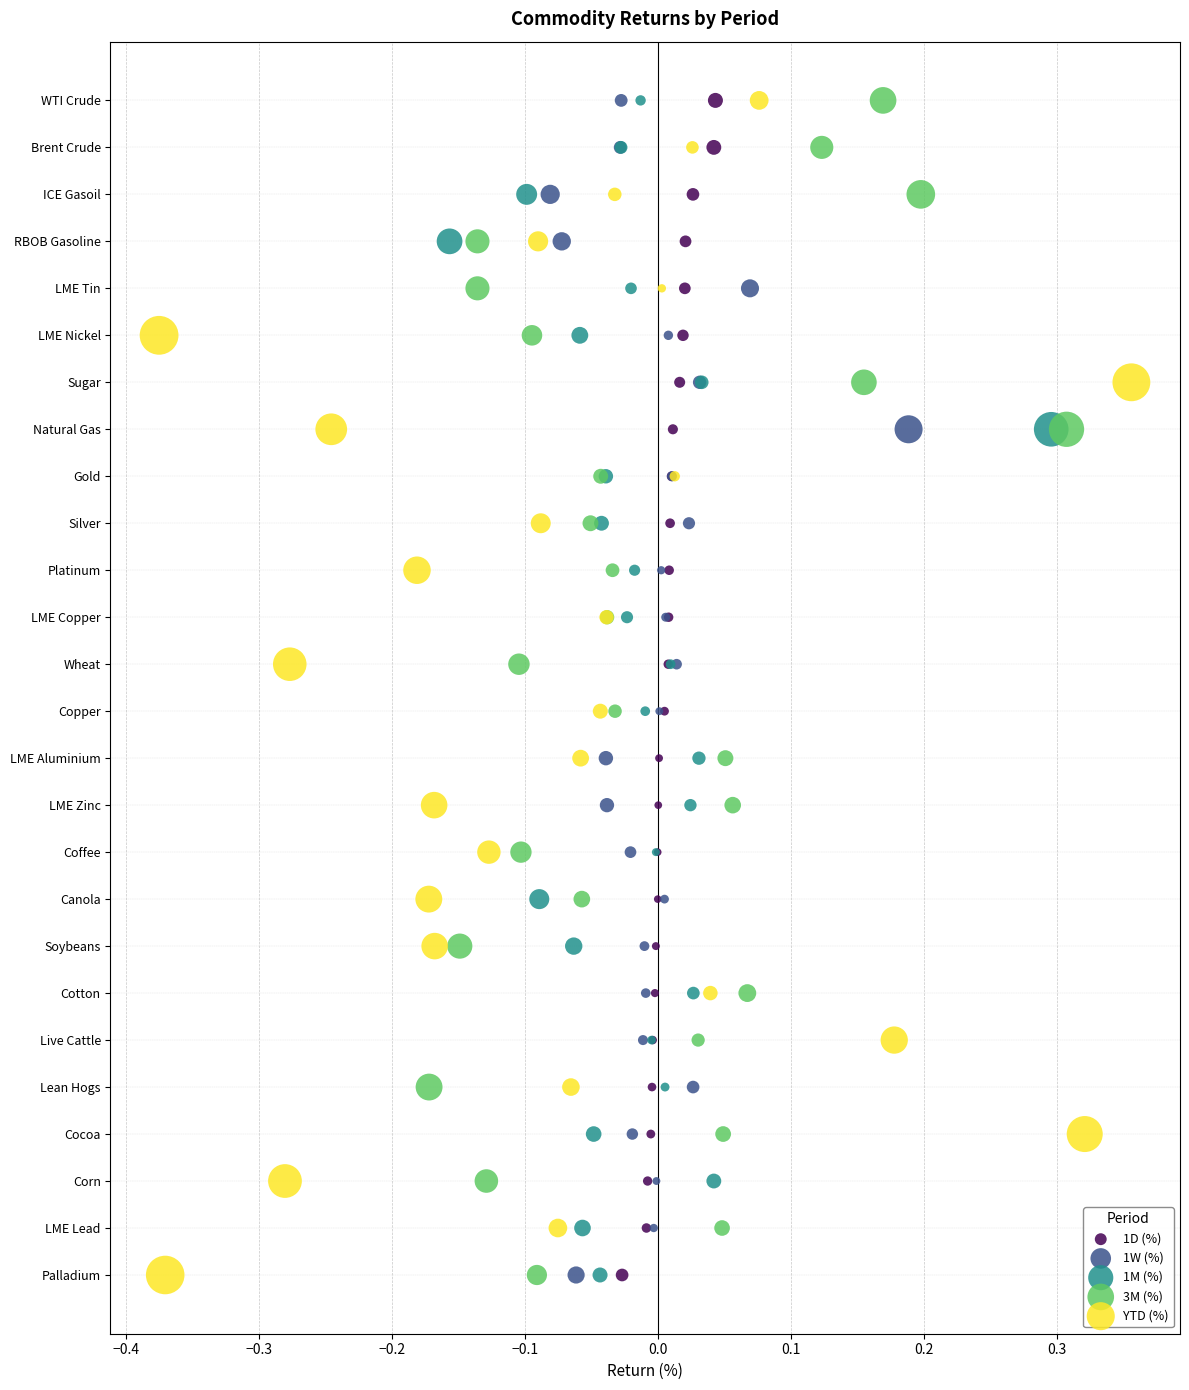

Which series reaches the minimum Y coordinate?

1D (%)